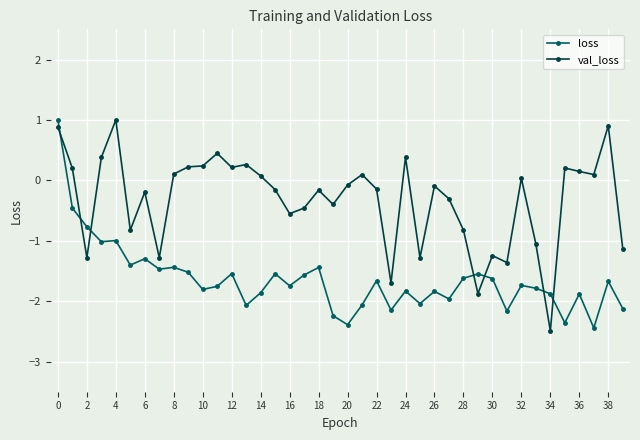

True or false: loss has more than 0 points higher than both neighbors.

True